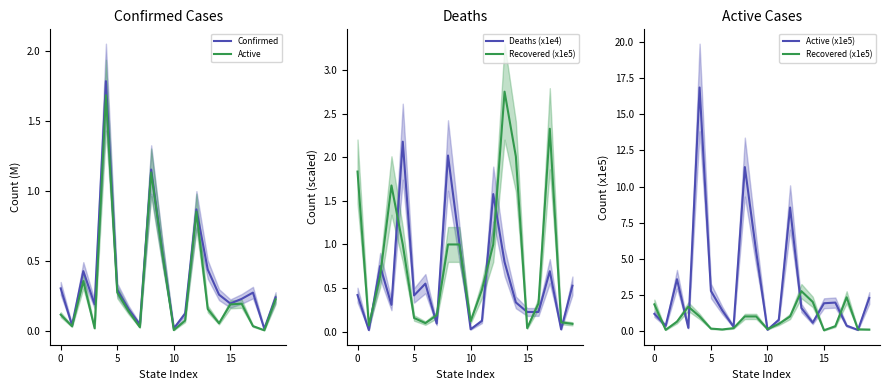

Is it true that Active equals 0.2 at 15?

True